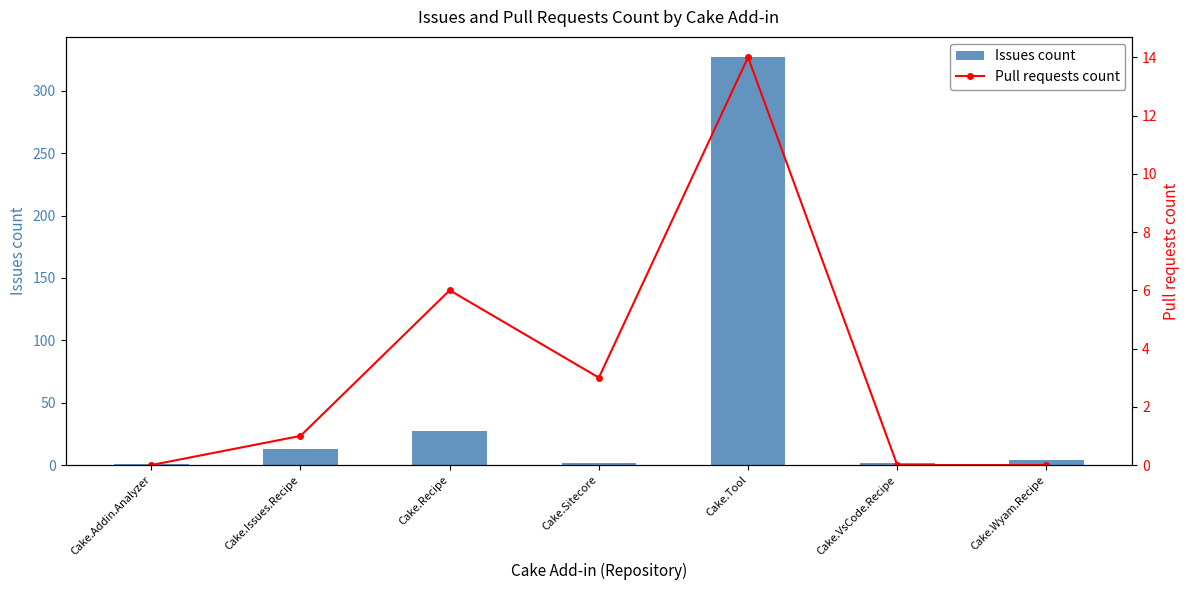

At which category does the chart reach its peak across all series?

Cake.Tool